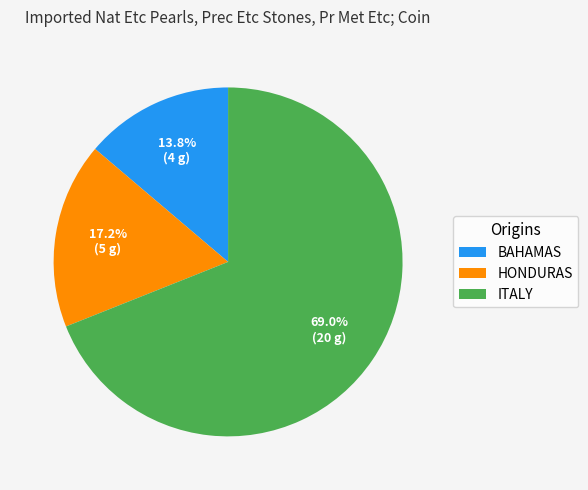

Which slice is the smallest?

BAHAMAS